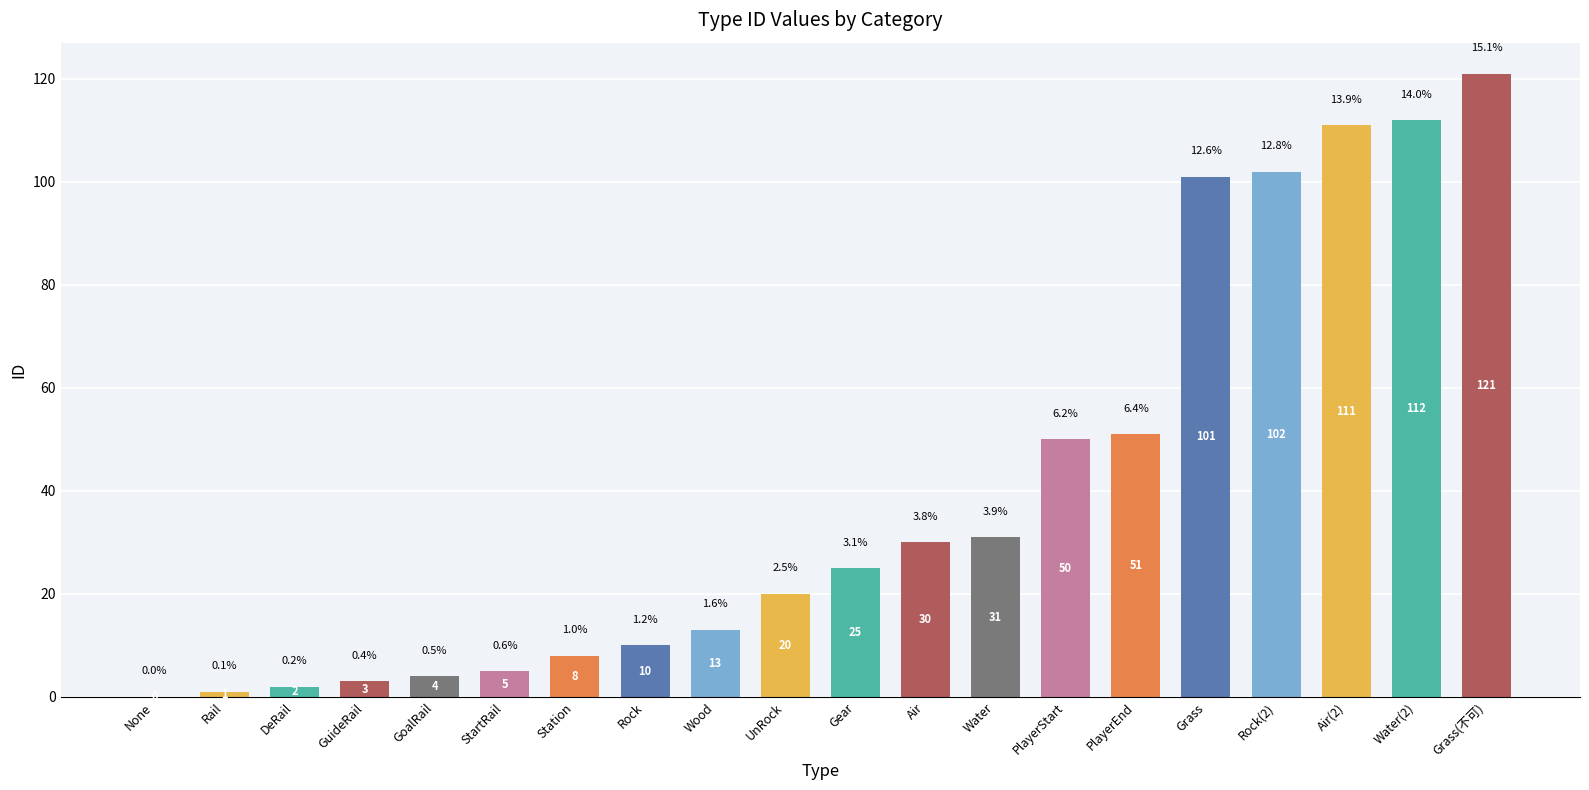

Where is the data nearest to the value 60?

PlayerEnd